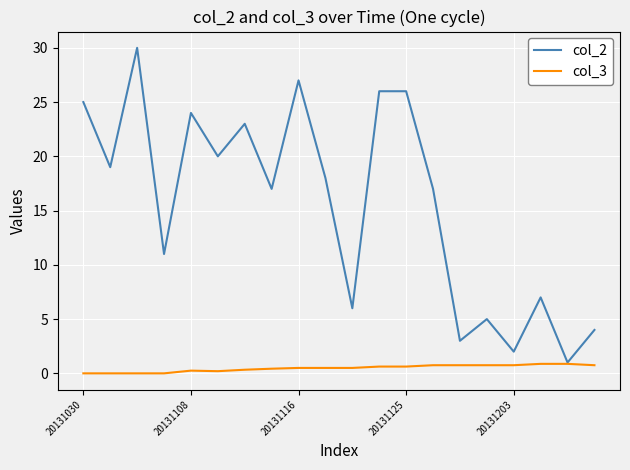

List the series in order of their overall mean, lowest first.

col_3, col_2